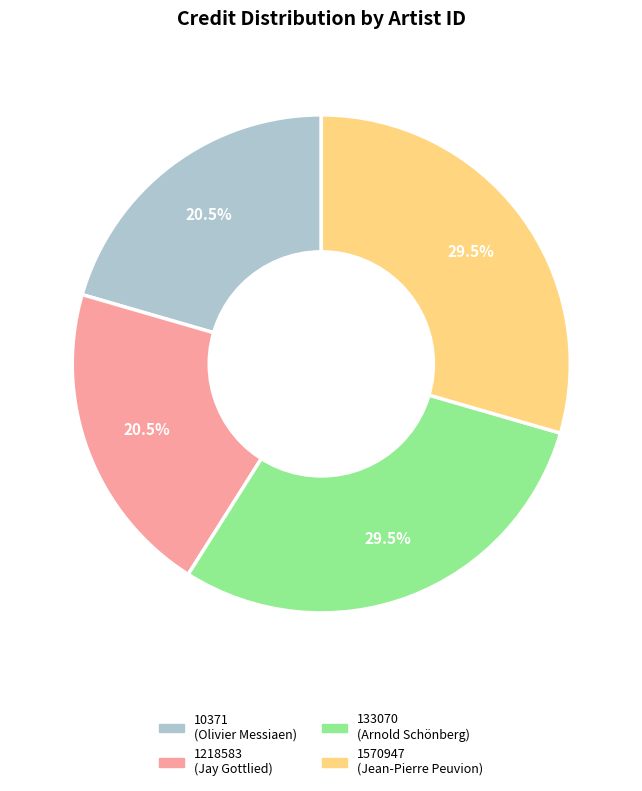

How many slices are in this pie chart?

4